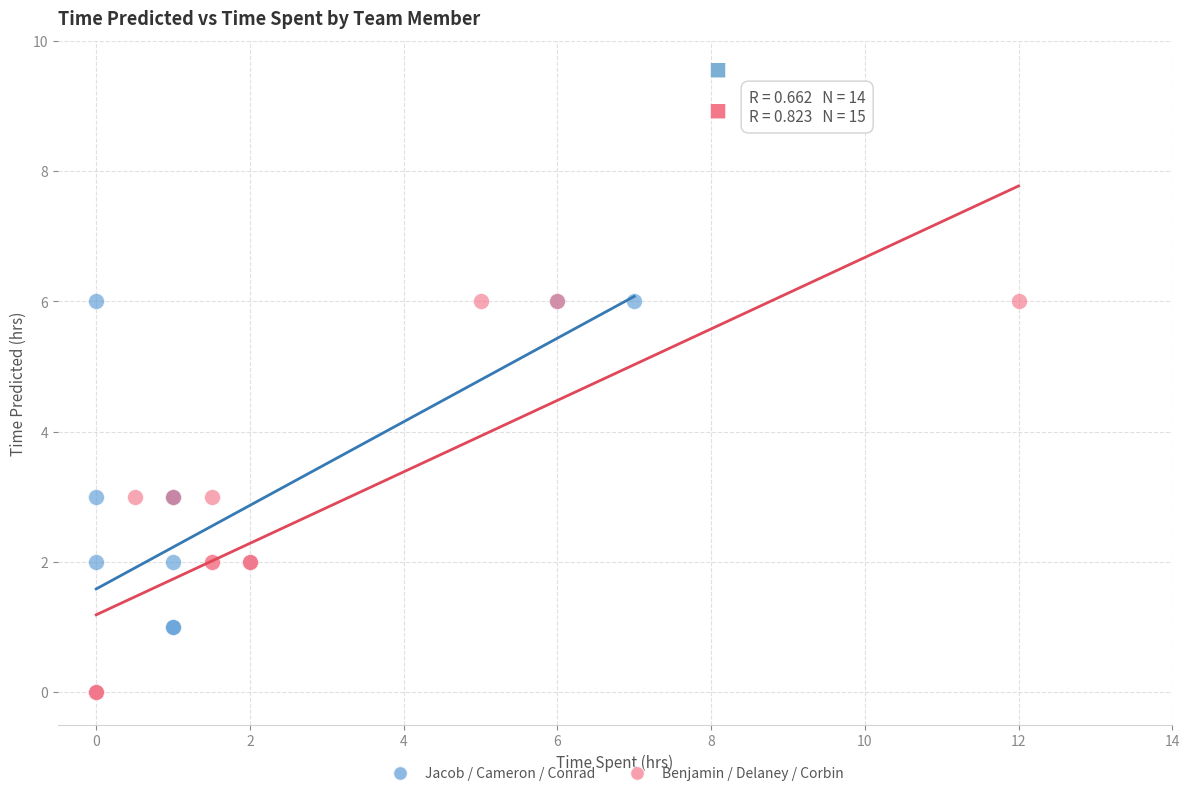

What are all the series names shown in the legend?

Jacob / Cameron / Conrad, Benjamin / Delaney / Corbin